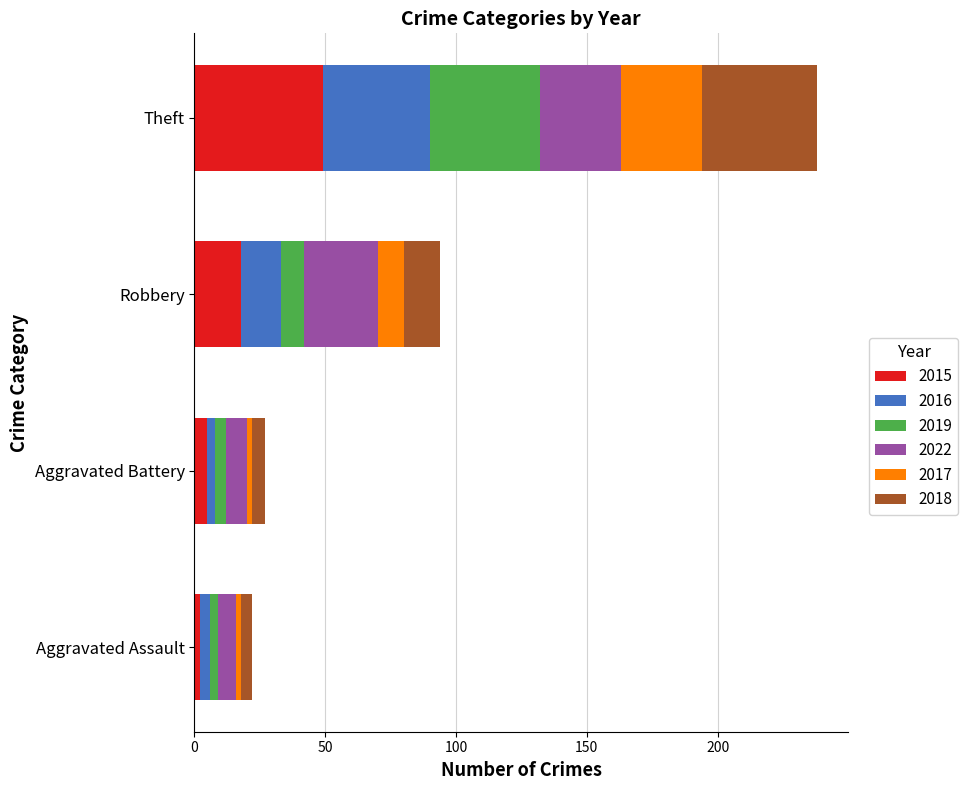

The 2015 series shows 11 at Theft. True or false?

False